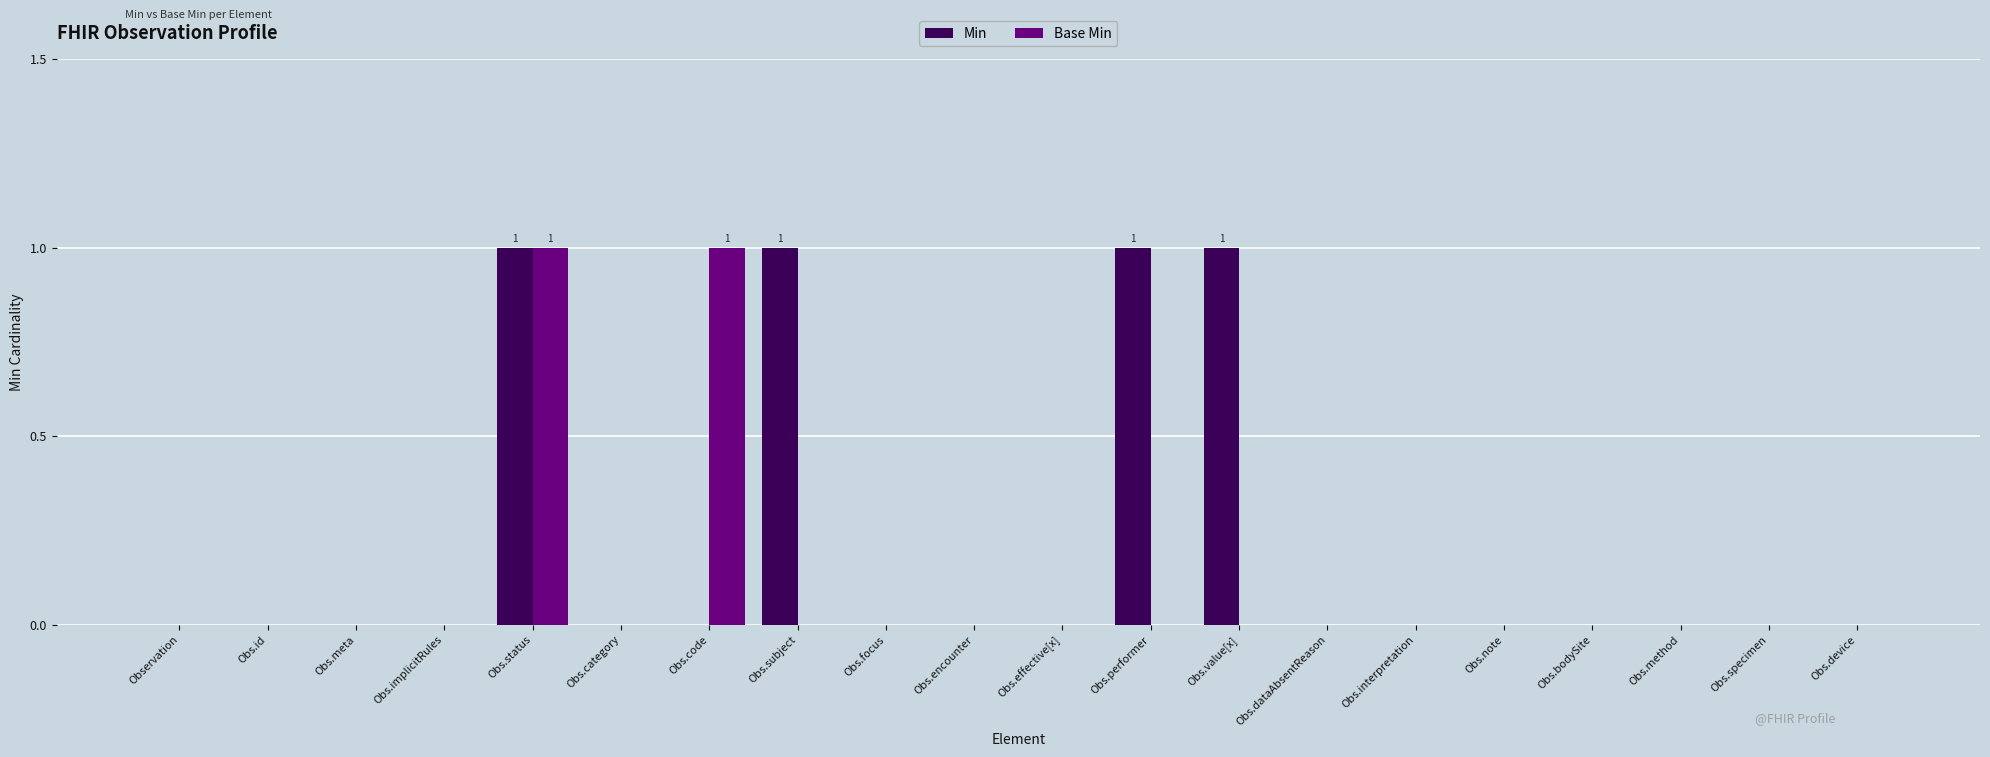

Reading left to right, extract all data points from this chart.

Min: Observation=0	Obs.id=0	Obs.meta=0	Obs.implicitRules=0	Obs.status=1	Obs.category=0	Obs.code=0	Obs.subject=1	Obs.focus=0	Obs.encounter=0	Obs.effective[x]=0	Obs.performer=1	Obs.value[x]=1	Obs.dataAbsentReason=0	Obs.interpretation=0	Obs.note=0	Obs.bodySite=0	Obs.method=0	Obs.specimen=0	Obs.device=0
Base Min: Observation=0	Obs.id=0	Obs.meta=0	Obs.implicitRules=0	Obs.status=1	Obs.category=0	Obs.code=1	Obs.subject=0	Obs.focus=0	Obs.encounter=0	Obs.effective[x]=0	Obs.performer=0	Obs.value[x]=0	Obs.dataAbsentReason=0	Obs.interpretation=0	Obs.note=0	Obs.bodySite=0	Obs.method=0	Obs.specimen=0	Obs.device=0